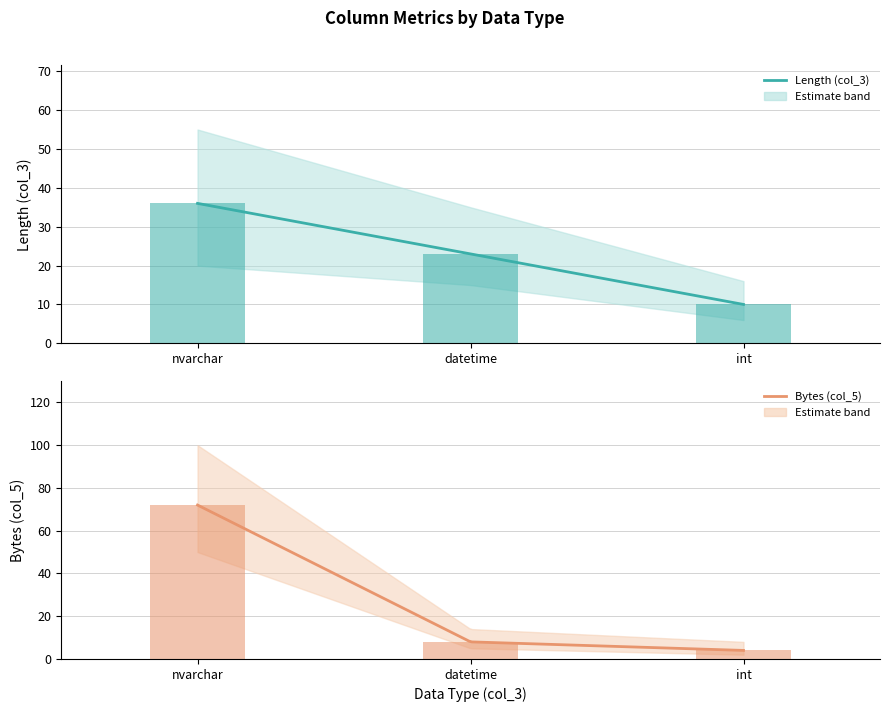

What is the sum of all Bytes (col_5) values?

84